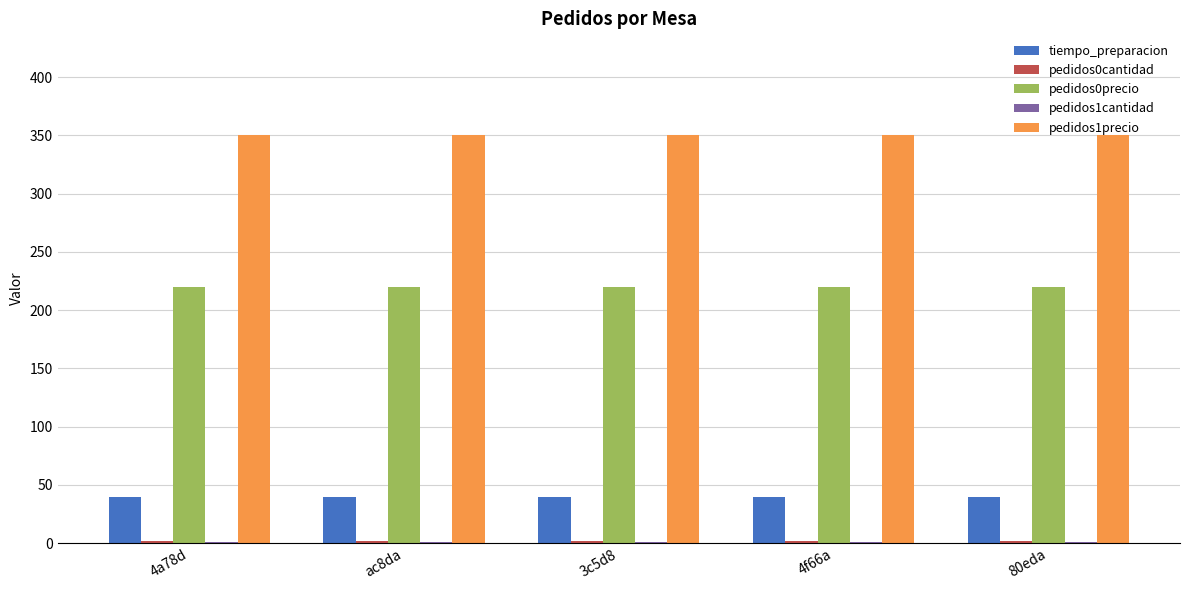

What is the greatest value displayed?

350